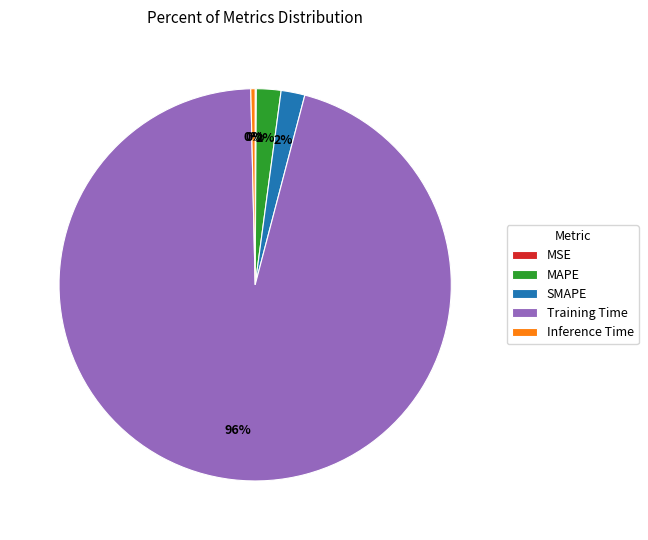

To the nearest percent, what is the average slice percentage?

20%